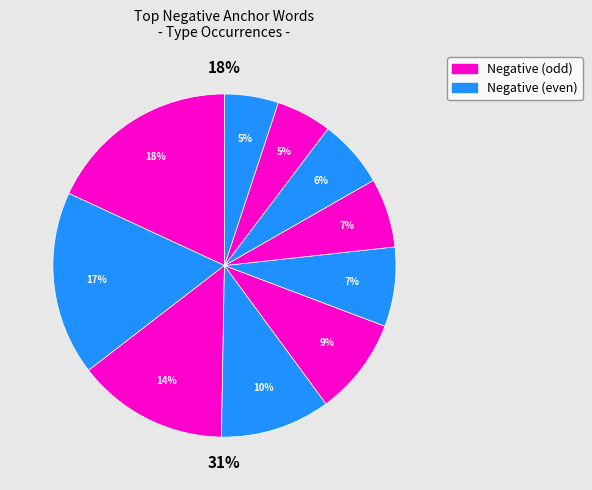

Rank the categories by value from highest to lowest.

not, ., it, the, but, t, a, to, ', ,